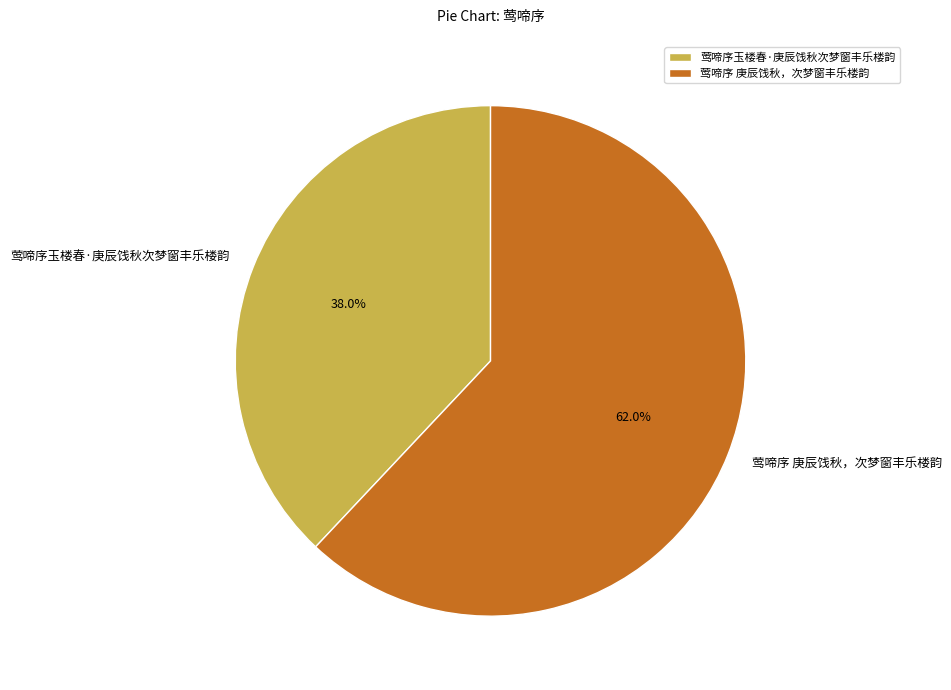

Which category has the smallest portion of the pie?

莺啼序玉楼春·庚辰饯秋次梦窗丰乐楼韵